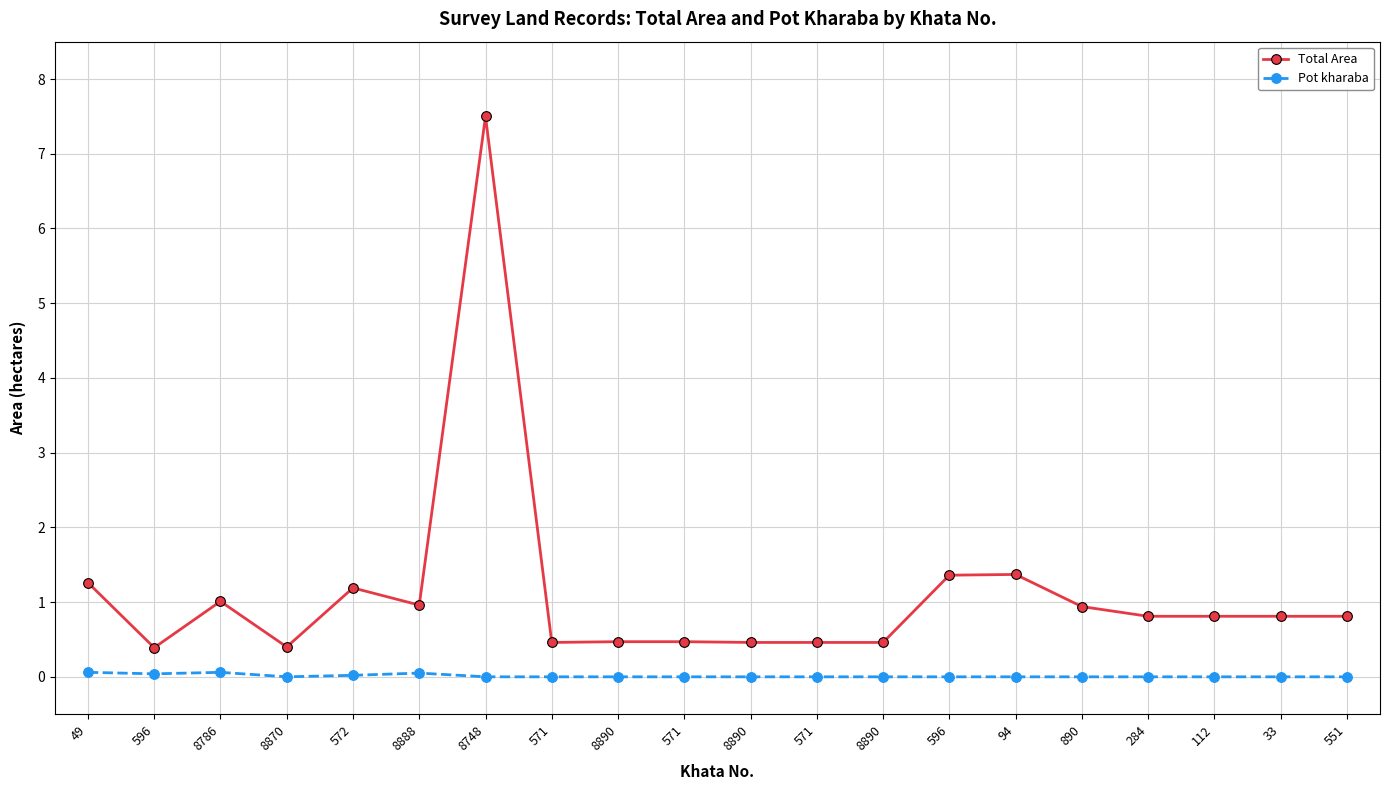

What are all the series names shown in the legend?

Total Area, Pot kharaba